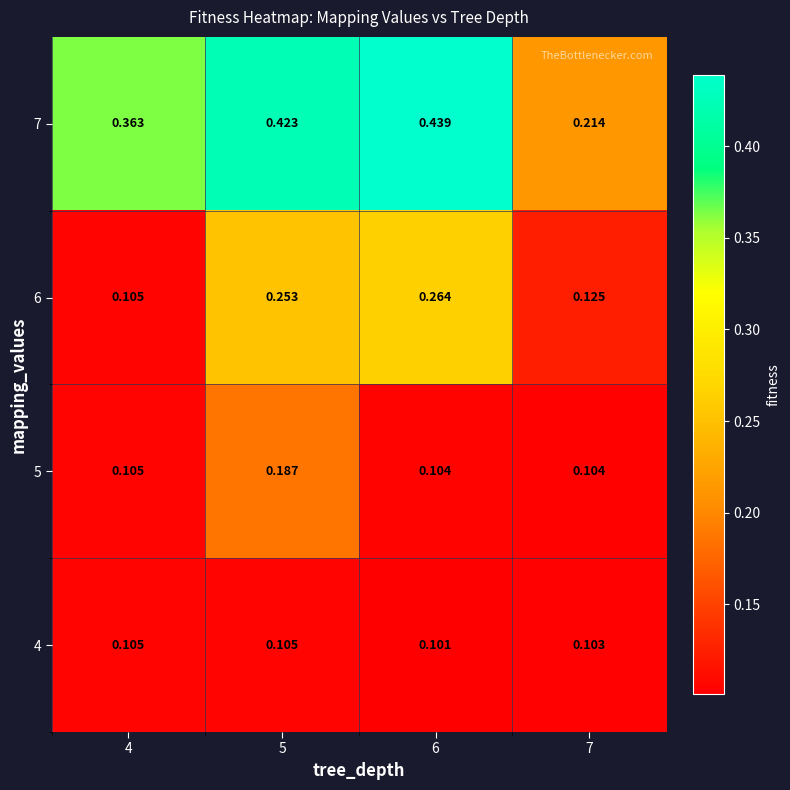

Is the value of 5 at 4 greater than the value of 7 at 4?

No